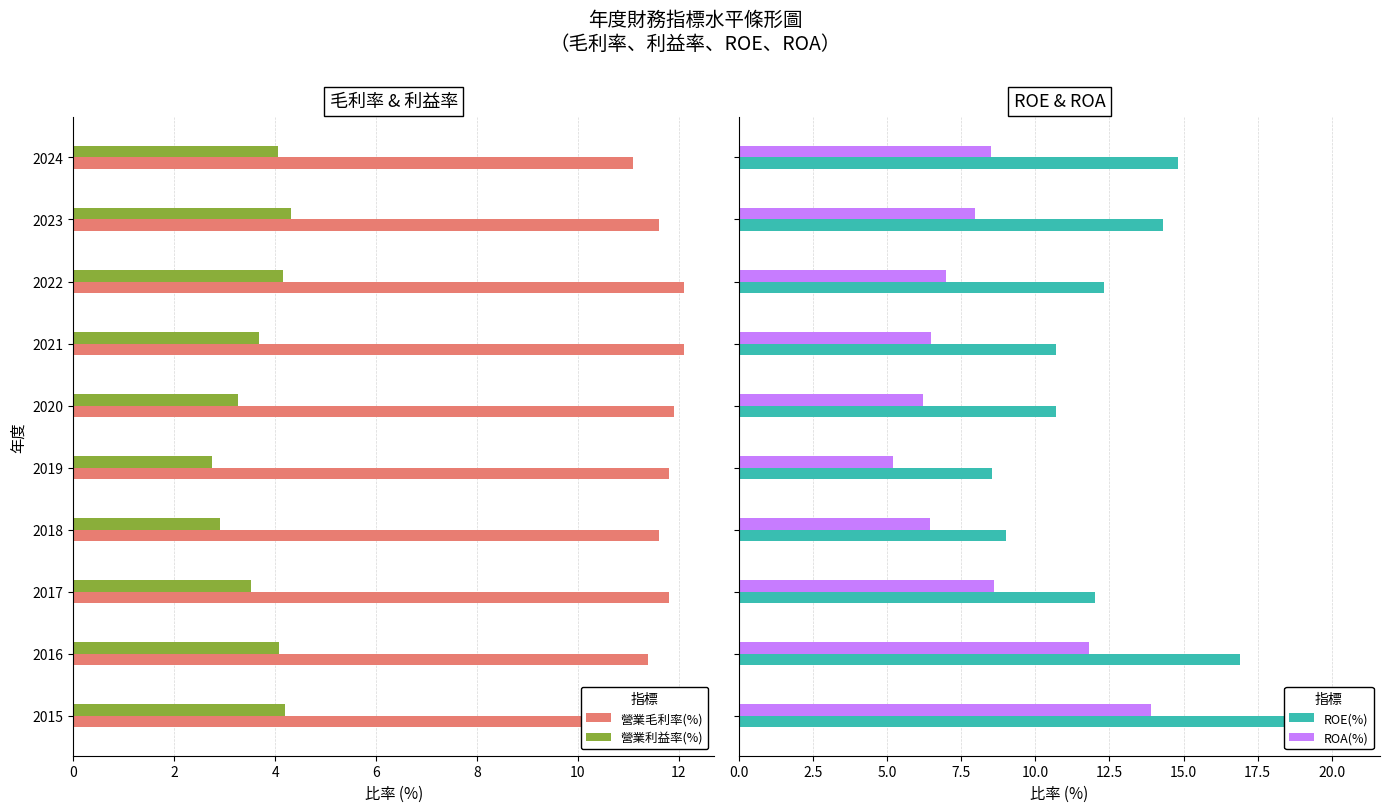

What is the sum of the 營業利益率(%) values at 2020 and 2017?

6.8